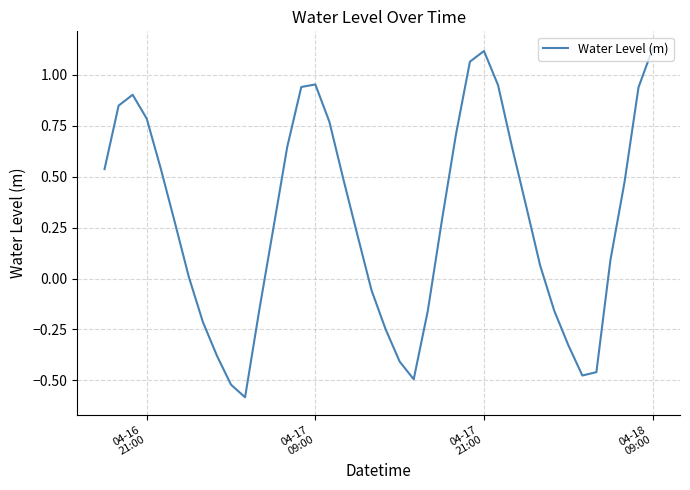

What is the smallest value displayed?

-0.6